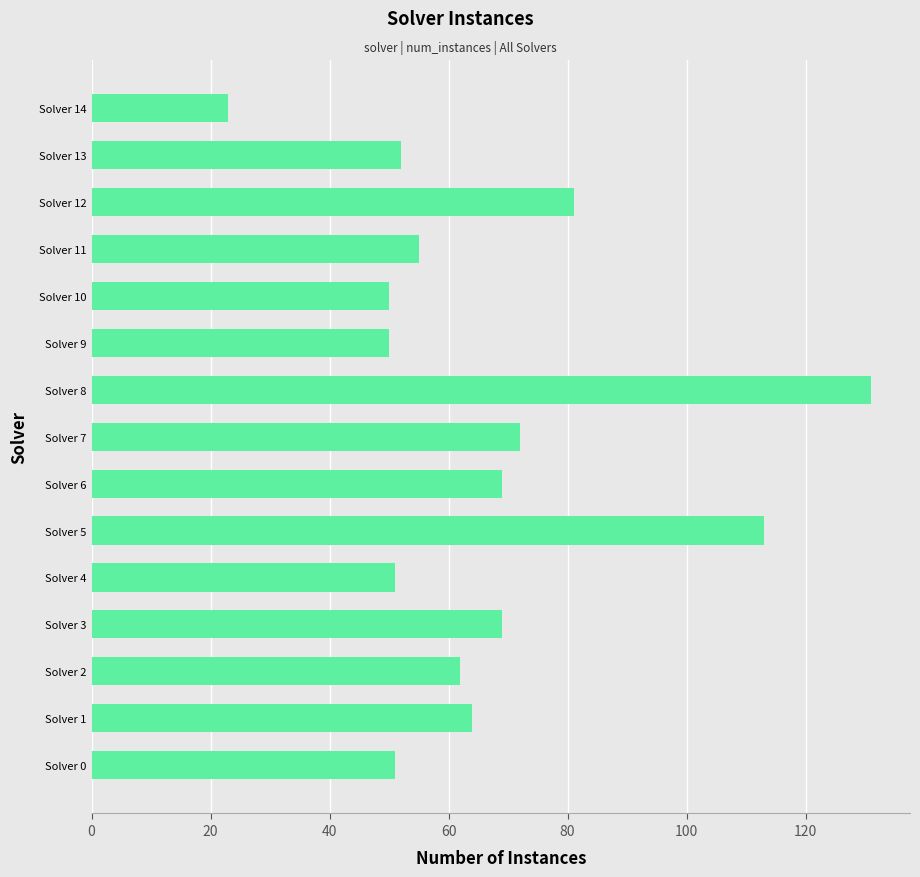

The chart shows a value of 78 at Solver 13. True or false?

False